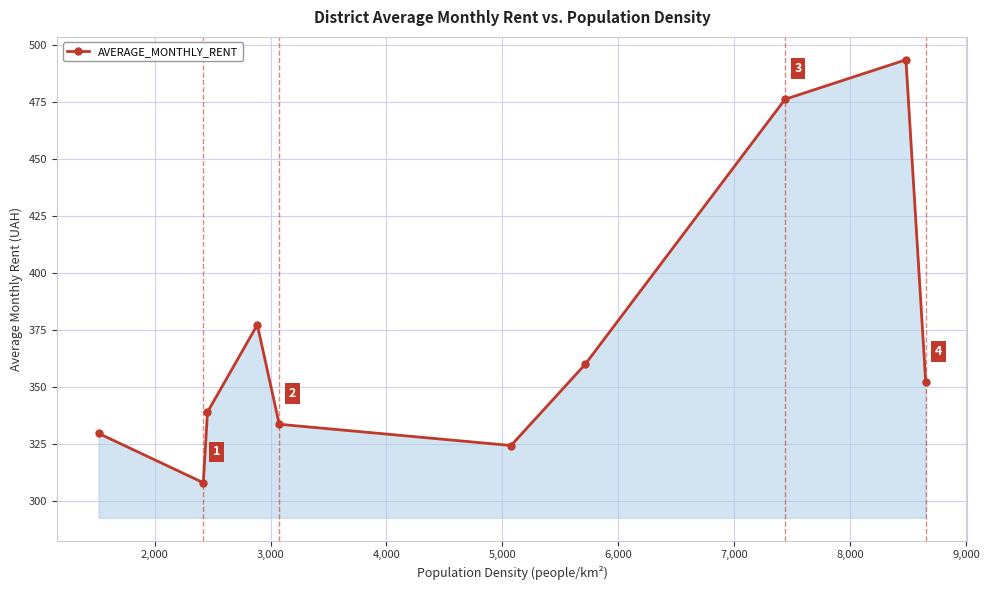

What is the value of the 3rd point from the left?

339.0